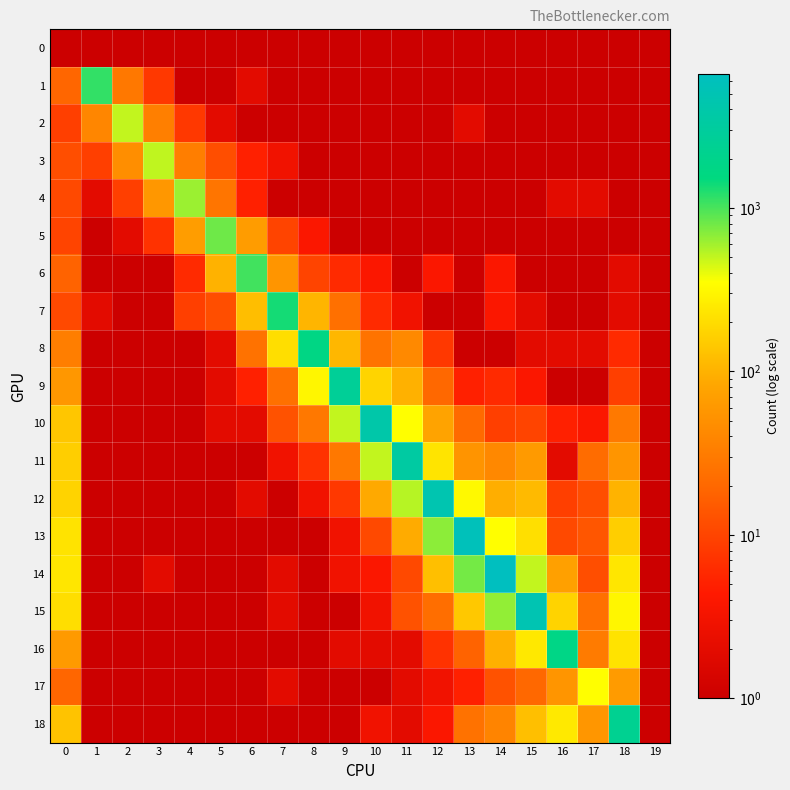

Reading right to left, transcribe all the data shown in this chart.

0: 19=1	18=1	17=1	16=1	15=1	14=1	13=1	12=1	11=1	10=1	9=1	8=1	7=1	6=1	5=1	4=1	3=1	2=1	1=1	0=1
1: 19=1	18=1	17=1	16=1	15=1	14=1	13=1	12=1	11=1	10=1	9=1	8=1	7=1	6=2	5=1	4=1	3=8	2=29	1=1133	0=19
2: 19=1	18=1	17=1	16=1	15=1	14=1	13=2	12=1	11=1	10=1	9=1	8=1	7=1	6=1	5=2	4=8	3=34	2=501	1=40	0=9
3: 19=1	18=1	17=1	16=1	15=1	14=1	13=1	12=1	11=1	10=1	9=1	8=1	7=3	6=5	5=12	4=33	3=508	2=47	1=9	0=12
4: 19=1	18=1	17=2	16=2	15=1	14=1	13=1	12=1	11=1	10=1	9=1	8=1	7=1	6=5	5=27	4=627	3=59	2=9	1=2	0=11
5: 19=1	18=1	17=1	16=1	15=1	14=1	13=1	12=1	11=1	10=1	9=1	8=4	7=10	6=66	5=809	4=67	3=7	2=2	1=1	0=10
6: 19=1	18=2	17=1	16=1	15=1	14=4	13=1	12=4	11=1	10=4	9=6	8=10	7=56	6=1049	5=101	4=6	3=1	2=1	1=1	0=18
7: 19=1	18=2	17=1	16=1	15=2	14=4	13=1	12=1	11=3	10=6	9=24	8=107	7=1354	6=122	5=12	4=9	3=1	2=1	1=2	0=11
8: 19=1	18=6	17=2	16=2	15=2	14=1	13=1	12=8	11=43	10=26	9=109	8=1730	7=209	6=25	5=2	4=1	3=1	2=1	1=1	0=33
9: 19=1	18=9	17=1	16=1	15=4	14=6	13=5	12=20	11=100	10=174	9=2641	8=307	7=24	6=5	5=2	4=1	3=1	2=1	1=1	0=58
10: 19=1	18=30	17=4	16=5	15=10	14=9	13=21	12=78	11=345	10=3972	9=499	8=29	7=13	6=2	5=2	4=1	3=1	2=1	1=1	0=139
11: 19=1	18=56	17=22	16=2	15=63	14=41	13=54	12=225	11=3369	10=499	9=29	8=7	7=3	6=1	5=1	4=1	3=1	2=1	1=1	0=159
12: 19=1	18=102	17=12	16=9	15=113	14=95	13=319	12=4673	11=534	10=87	9=8	8=3	7=1	6=2	5=1	4=1	3=1	2=1	1=1	0=173
13: 19=1	18=159	17=14	16=11	15=213	14=349	13=5863	12=685	11=90	10=11	9=3	8=1	7=1	6=1	5=1	4=1	3=1	2=1	1=1	0=224
14: 19=1	18=234	17=12	16=73	15=502	14=6628	13=775	12=125	11=11	10=4	9=3	8=1	7=2	6=1	5=1	4=1	3=2	2=1	1=1	0=235
15: 19=1	18=308	17=24	16=172	15=4892	14=661	13=145	12=23	11=13	10=3	9=1	8=1	7=2	6=1	5=1	4=1	3=1	2=1	1=1	0=206
16: 19=1	18=222	17=31	16=1789	15=241	14=97	13=18	12=7	11=2	10=2	9=2	8=1	7=1	6=1	5=1	4=1	3=1	2=1	1=1	0=62
17: 19=1	18=65	17=348	16=56	15=20	14=13	13=5	12=3	11=2	10=1	9=1	8=1	7=2	6=1	5=1	4=1	3=1	2=1	1=1	0=19
18: 19=1	18=2302	17=57	16=245	15=123	14=38	13=25	12=4	11=2	10=3	9=1	8=1	7=1	6=1	5=1	4=1	3=1	2=1	1=1	0=133